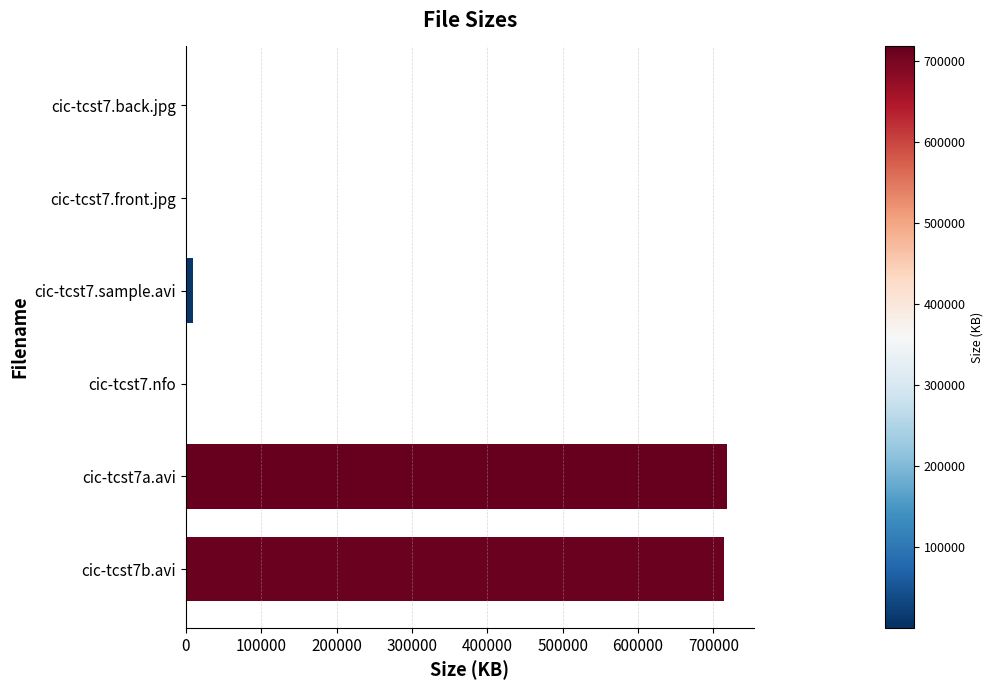

The value at cic-tcst7b.avi is 994975.7. True or false?

False